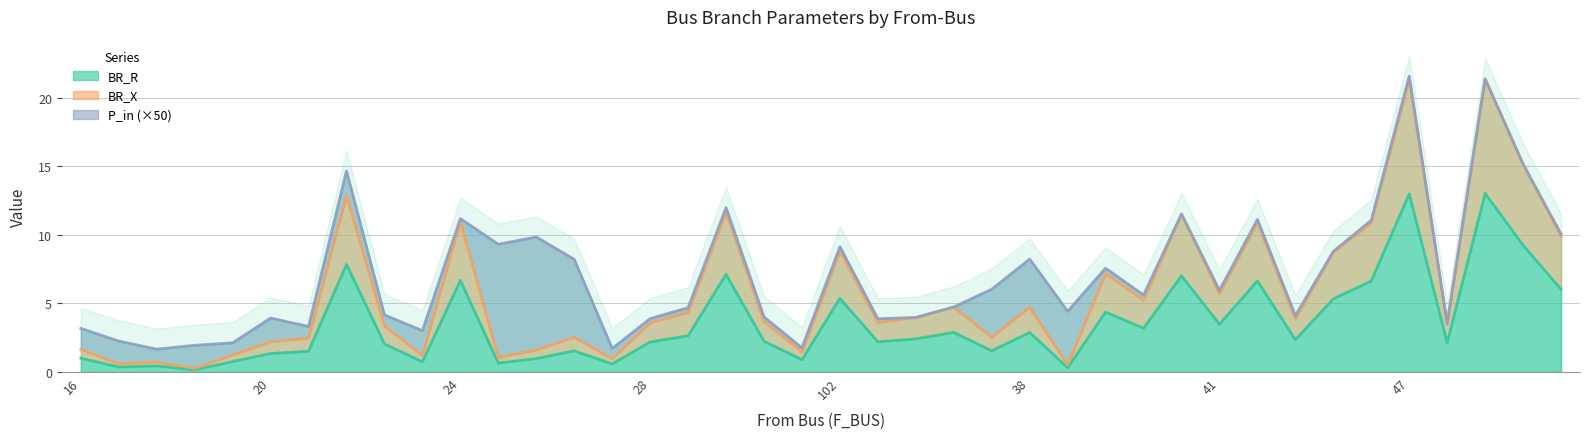

Is it true that BR_R equals 0.8 at 21?

False